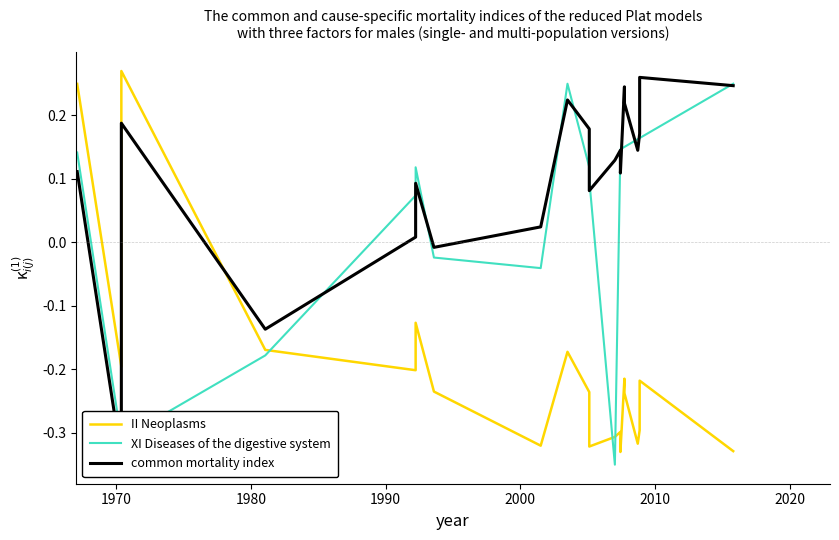

What are all the series names shown in the legend?

II Neoplasms, XI Diseases of the digestive system, common mortality index